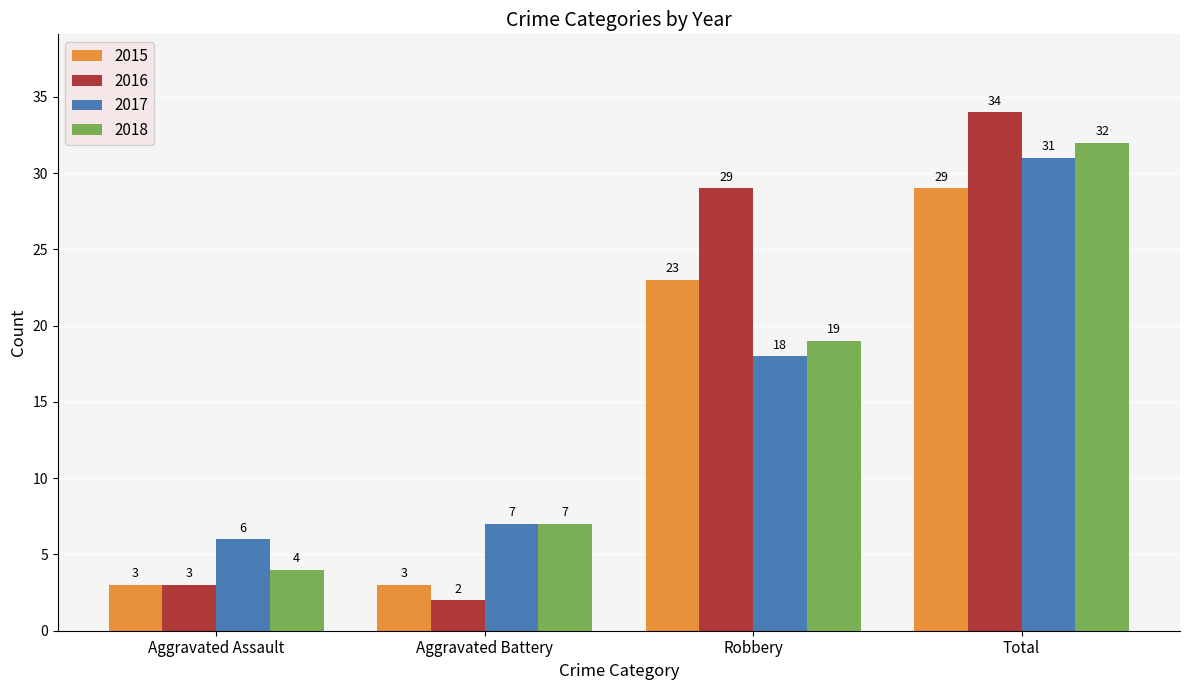

Rank the categories by 2016 value from lowest to highest.

Aggravated Battery, Aggravated Assault, Robbery, Total